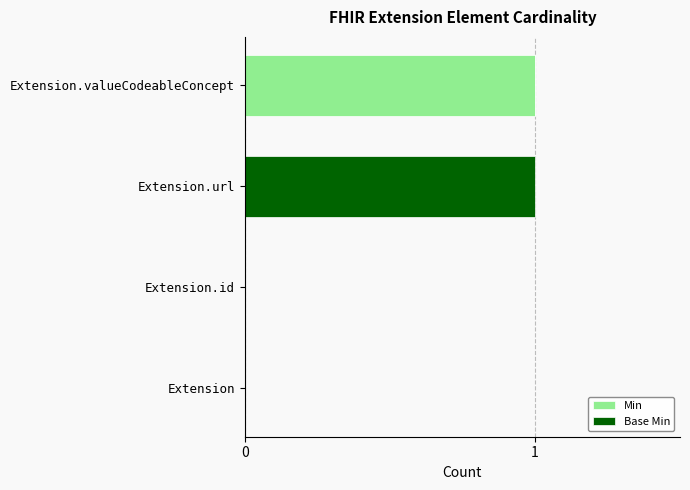

The value of Min at Extension.valueCodeableConcept is 1. True or false?

True